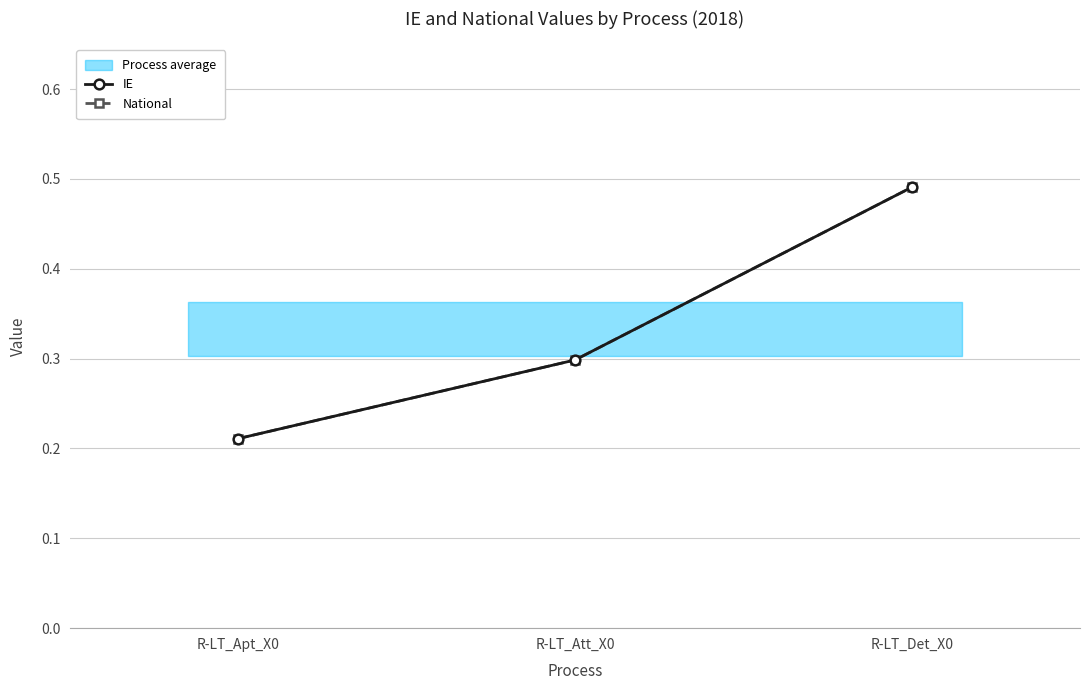

Which has a higher value, R-LT_Apt_X0 or R-LT_Det_X0?

R-LT_Det_X0